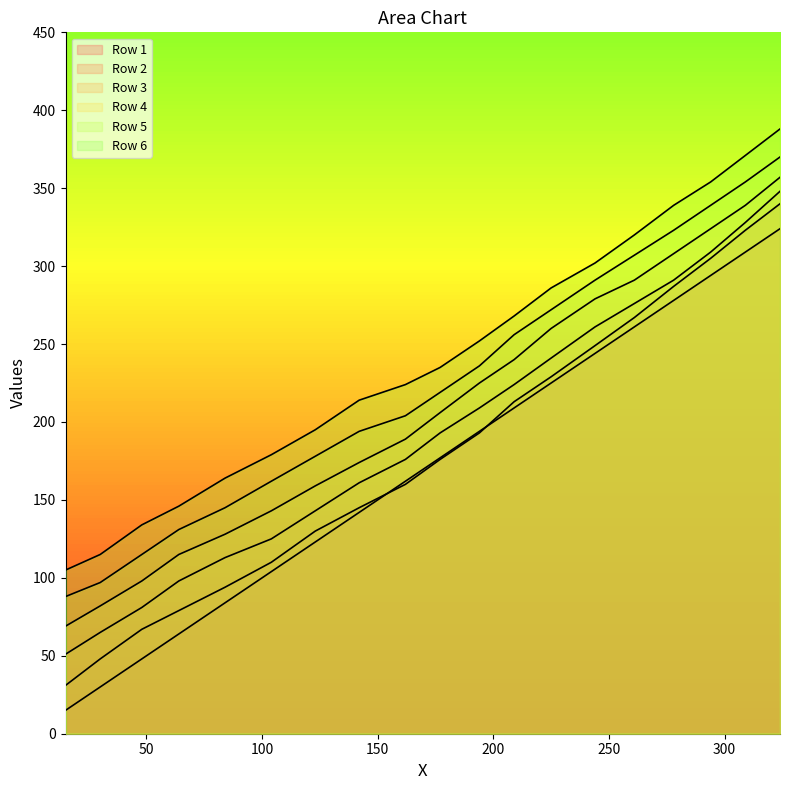

Reading left to right, transcribe all the data shown in this chart.

Row 1: 15	30	48	64	84	104	123	142	162	177	194	209	225	244	261	278	294	309	324
Row 2: 31	48	67	79	94	110	130	145	160	176	193	213	229	249	267	287	305	323	340
Row 3: 51	65	81	98	113	125	143	161	176	193	209	224	241	261	276	291	309	328	348
Row 4: 69	82	98	115	128	143	159	174	189	206	225	240	260	279	291	308	324	339	357
Row 5: 88	97	115	131	145	162	178	194	204	219	236	256	272	291	307	323	339	354	370
Row 6: 105	115	134	146	164	179	195	214	224	235	252	268	286	302	320	339	354	371	388